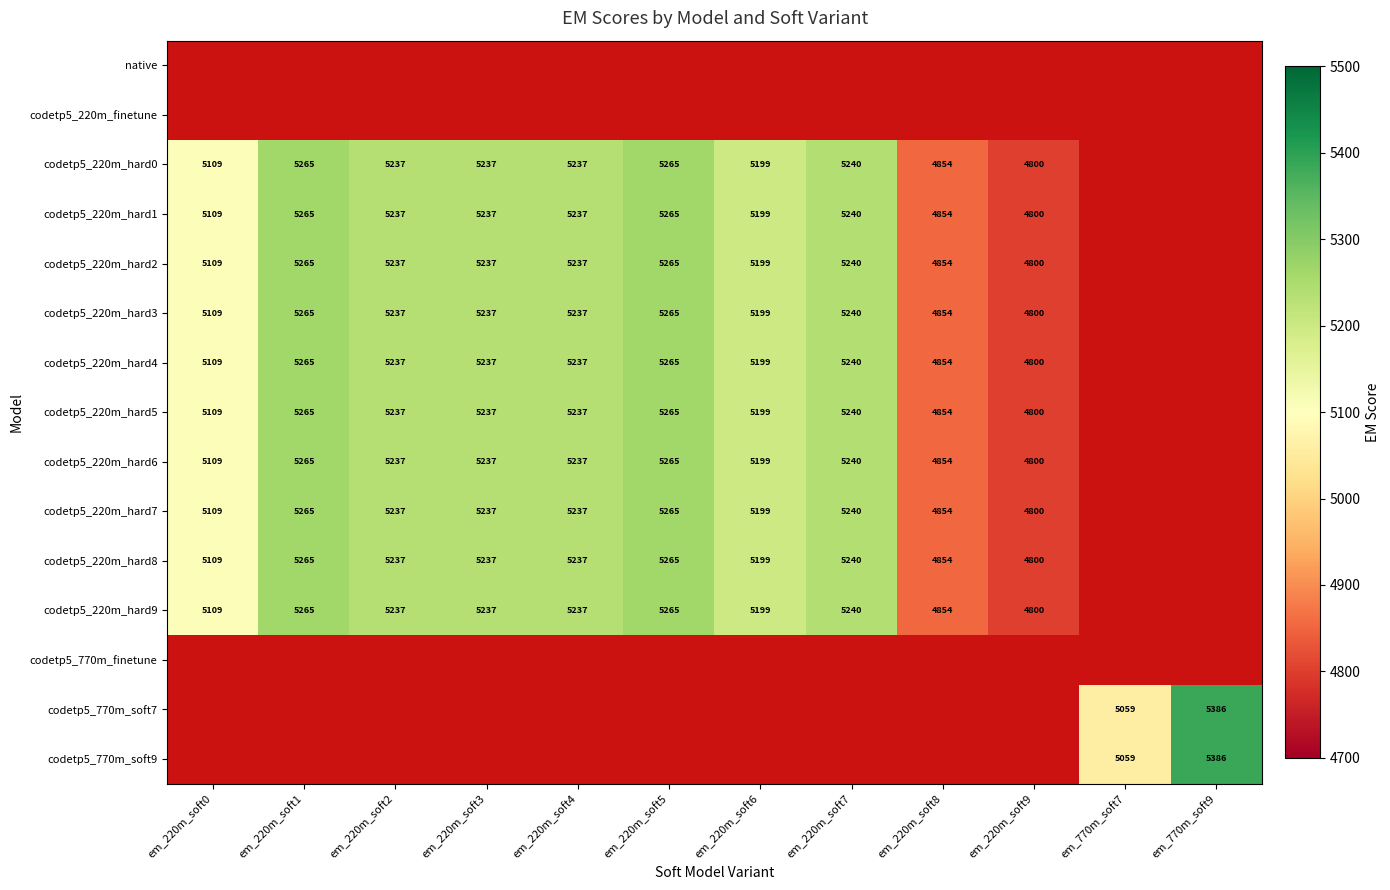

True or false: codetp5_220m_hard9 has a value of 8570.6 at em_220m_soft7.

False